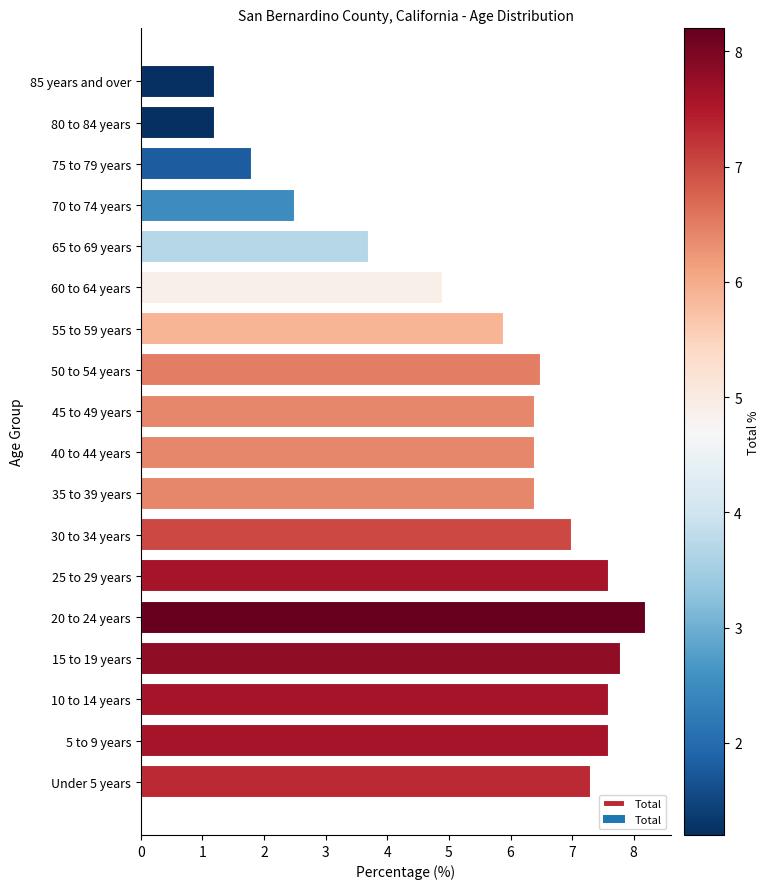

Where is the data nearest to the value 4?

65 to 69 years